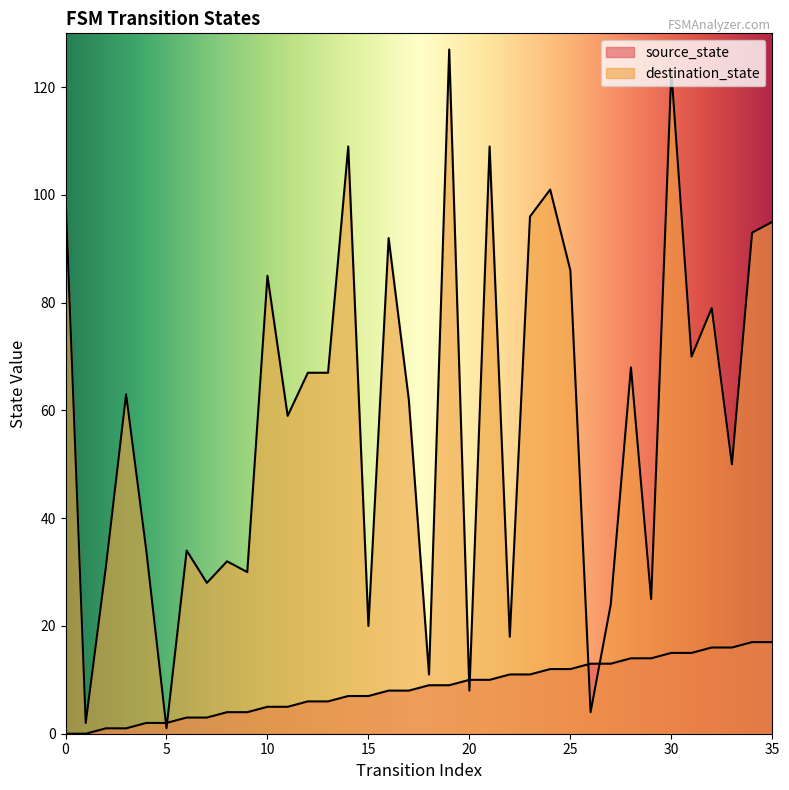

The value of destination_state at 0 is 43. True or false?

False